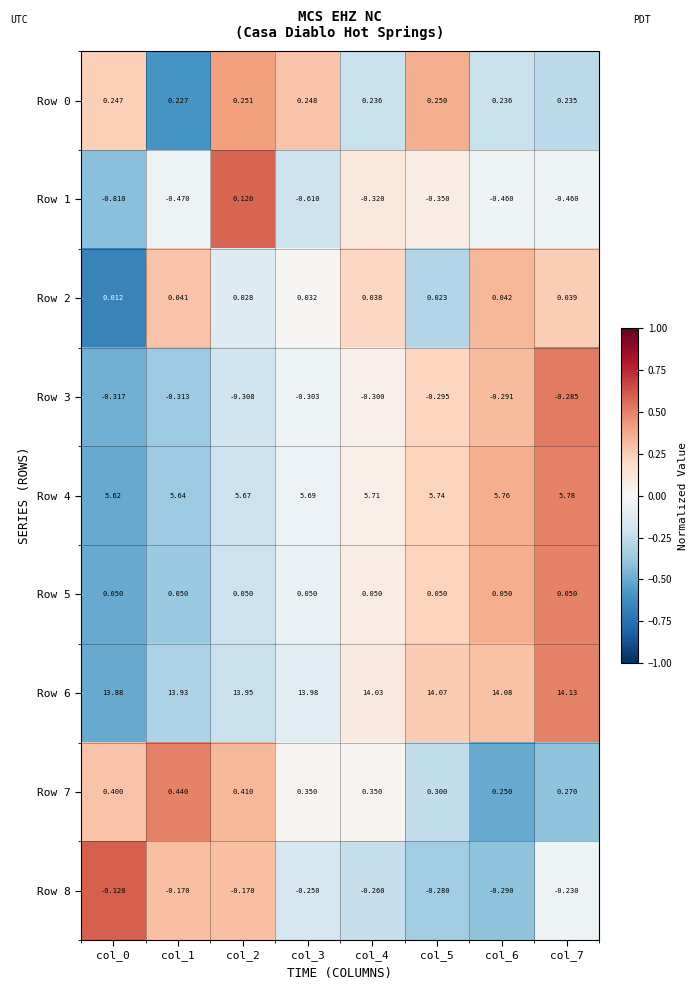

How many negative values does the Row 1 series have?

7